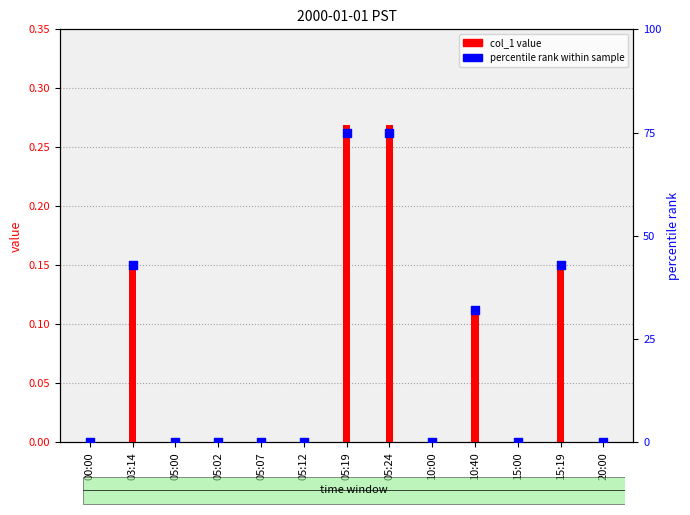

What are all the series names shown in the legend?

col_1 value, percentile rank within sample